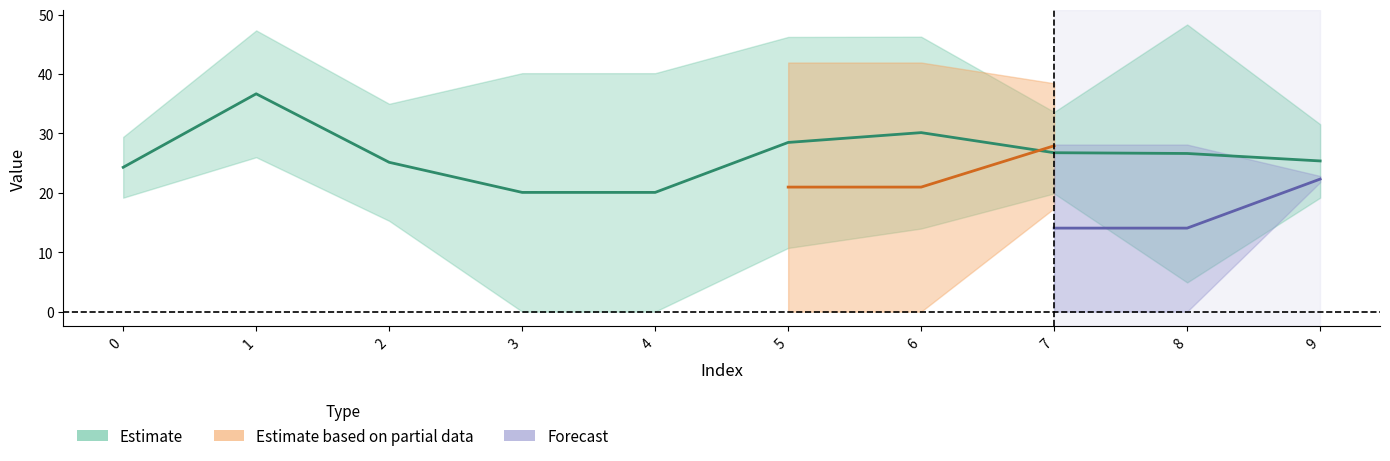

Where is the first local maximum for col_4?

1